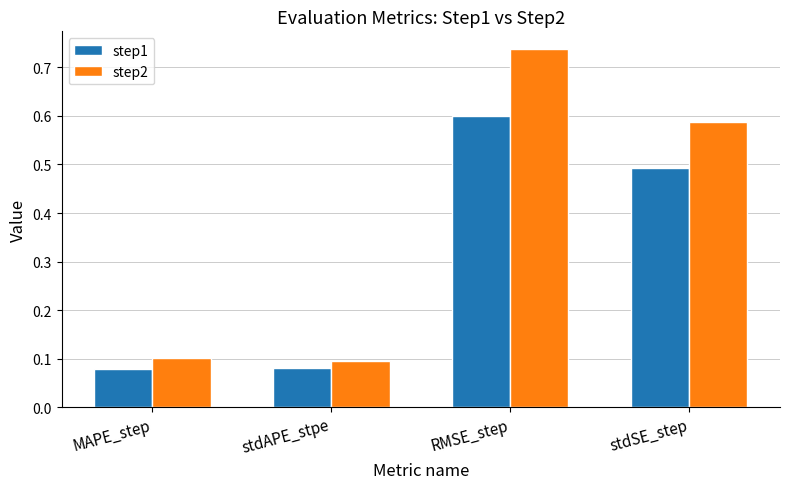

Which series has the largest total across all categories?

step2